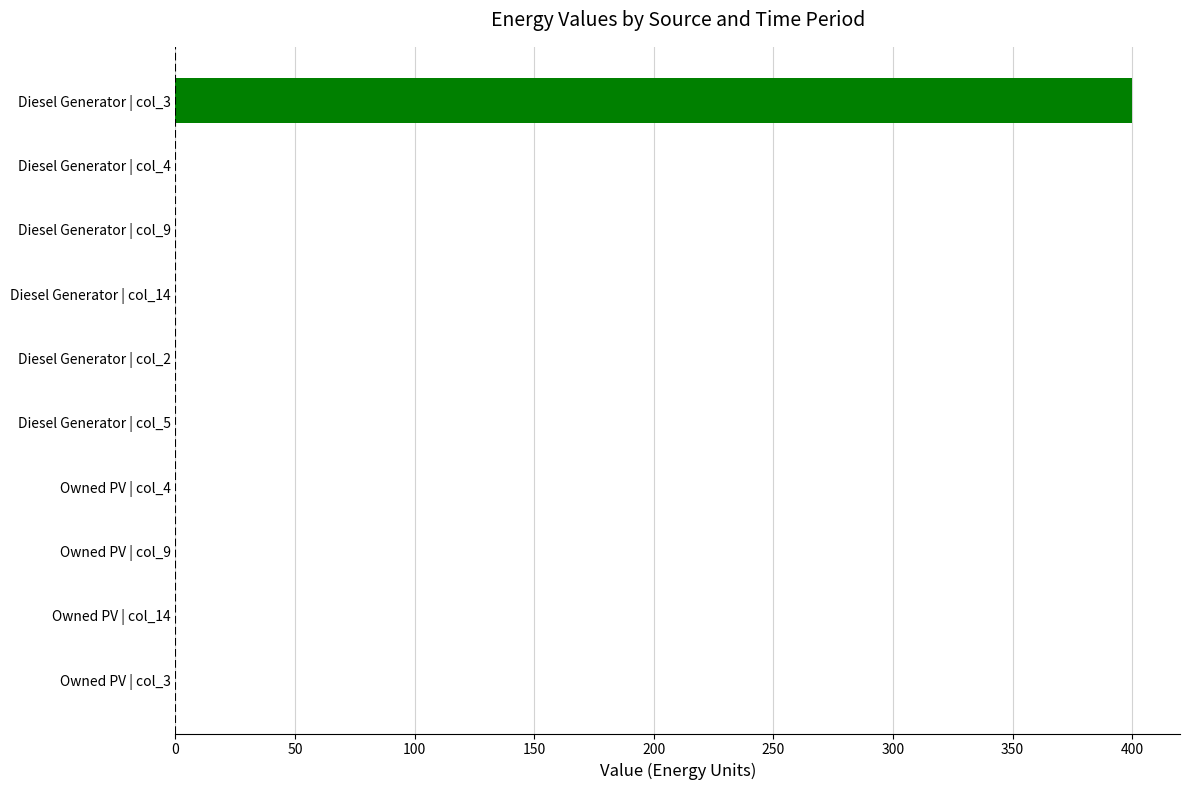

Between Diesel Generator | col_3 and Owned PV | col_14, which is larger?

Diesel Generator | col_3